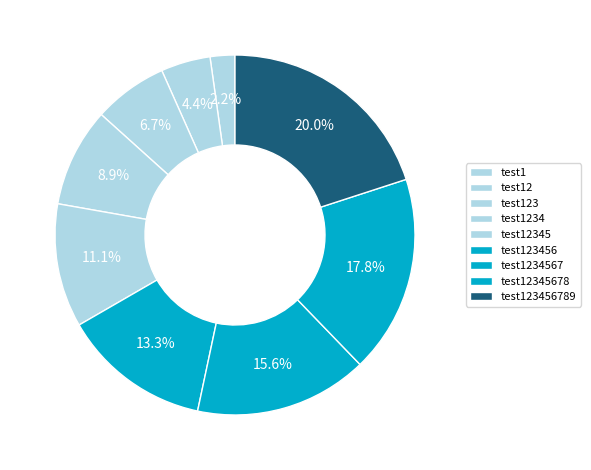

Rank the categories by value from highest to lowest.

test123456789, test12345678, test1234567, test123456, test12345, test1234, test123, test12, test1